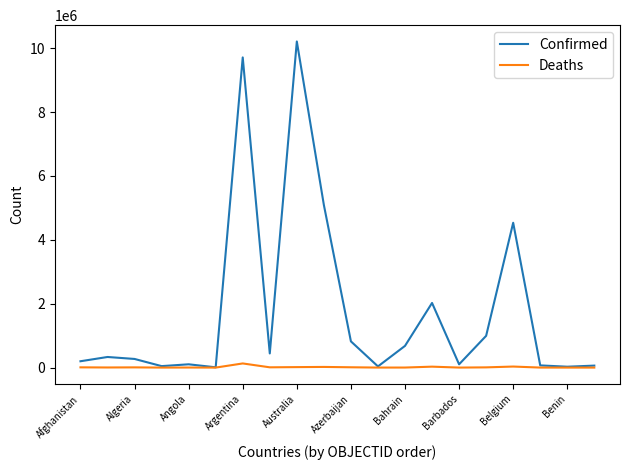

What are all the series names shown in the legend?

Confirmed, Deaths